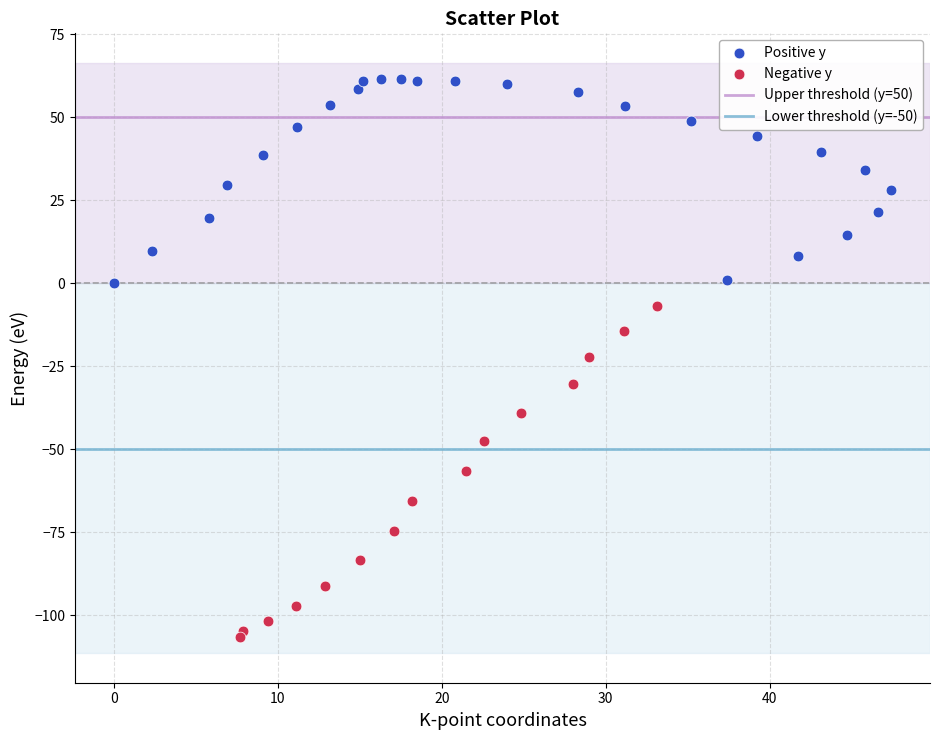

Which series reaches the minimum Y coordinate?

Negative y